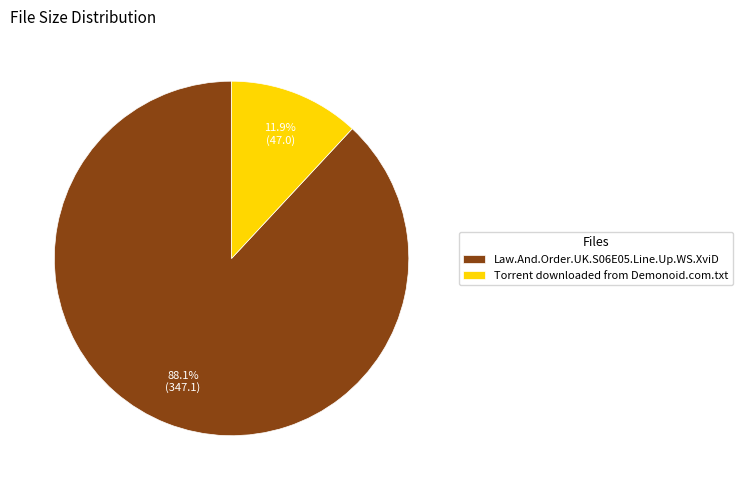

Between Torrent downloaded from Demonoid.com.txt and Law.And.Order.UK.S06E05.Line.Up.WS.XviD, which is larger?

Law.And.Order.UK.S06E05.Line.Up.WS.XviD